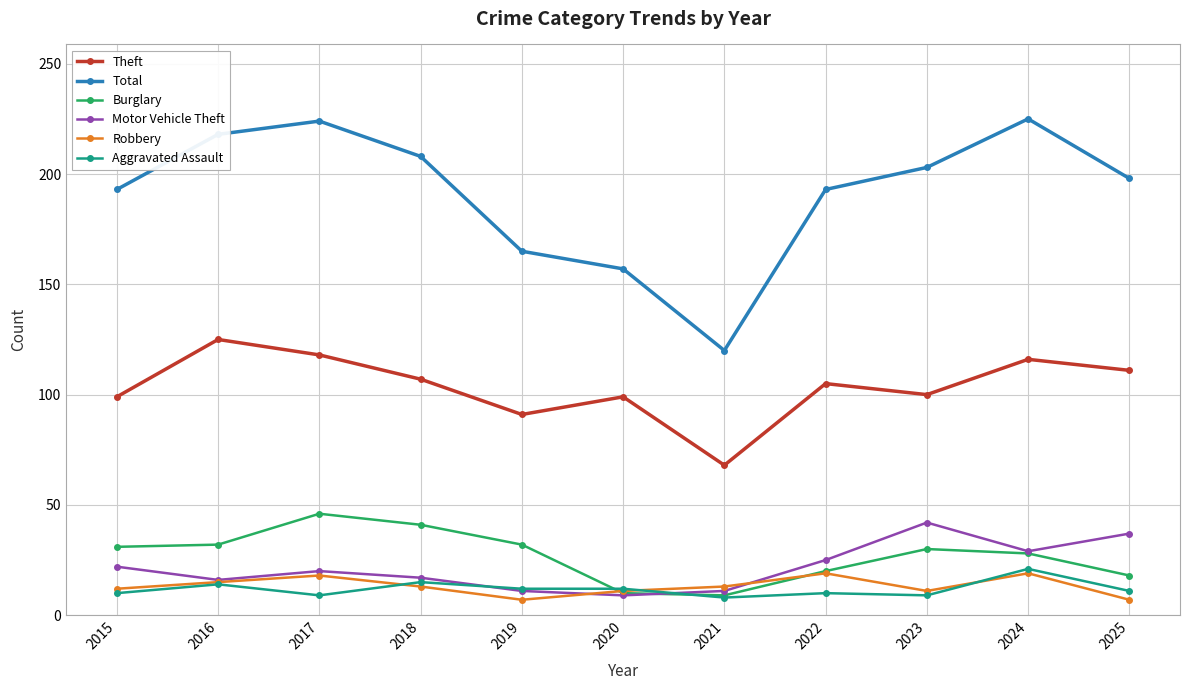

Is the value of Burglary at 2019 greater than the value of Total at 2020?

No